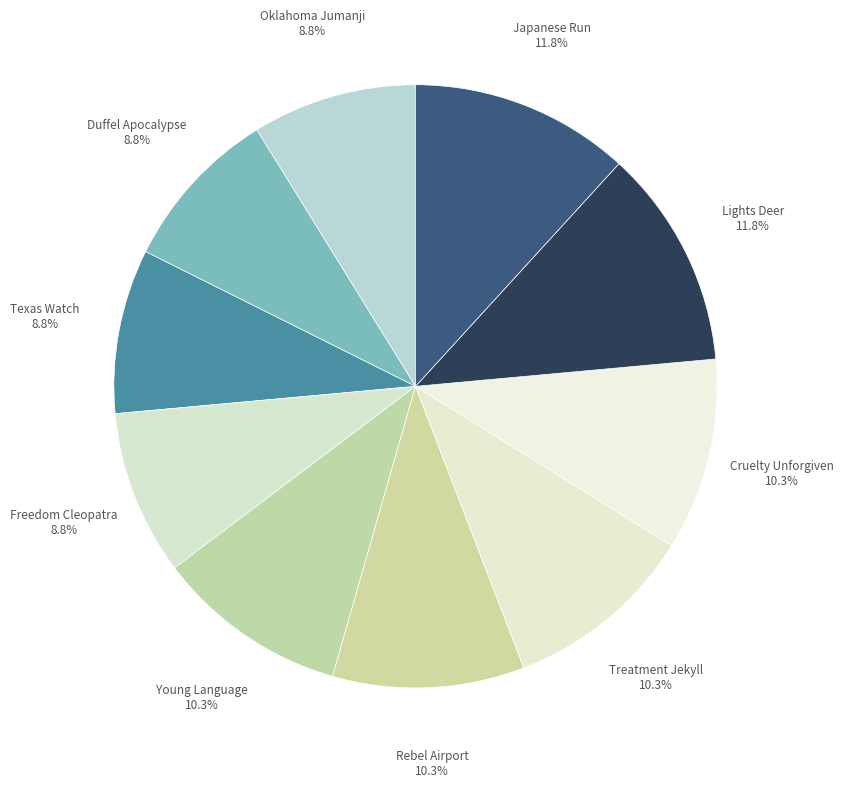

To the nearest percent, what is the difference between the largest and smallest slice percentages?

3%